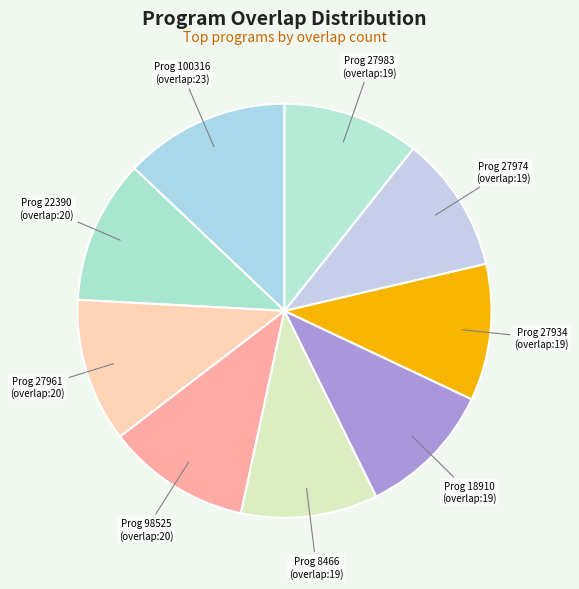

How many segments does this pie chart have?

9